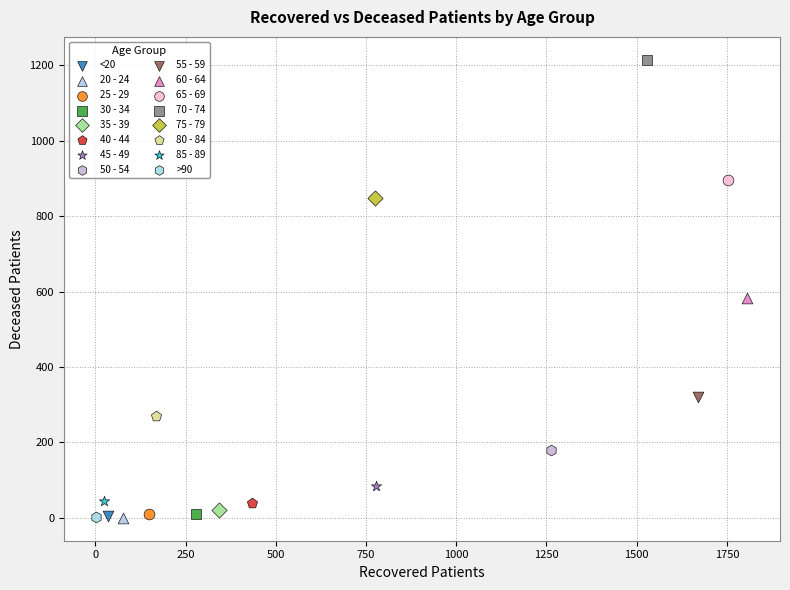

What are all the series names shown in the legend?

<20, 20 - 24, 25 - 29, 30 - 34, 35 - 39, 40 - 44, 45 - 49, 50 - 54, 55 - 59, 60 - 64, 65 - 69, 70 - 74, 75 - 79, 80 - 84, 85 - 89, >90